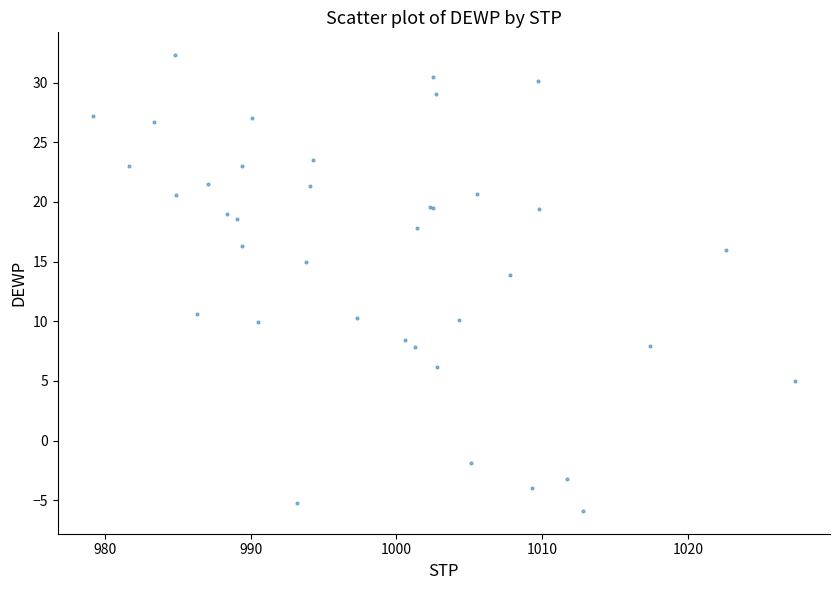

What Y value in the scatter plot is closest to 13?

13.9